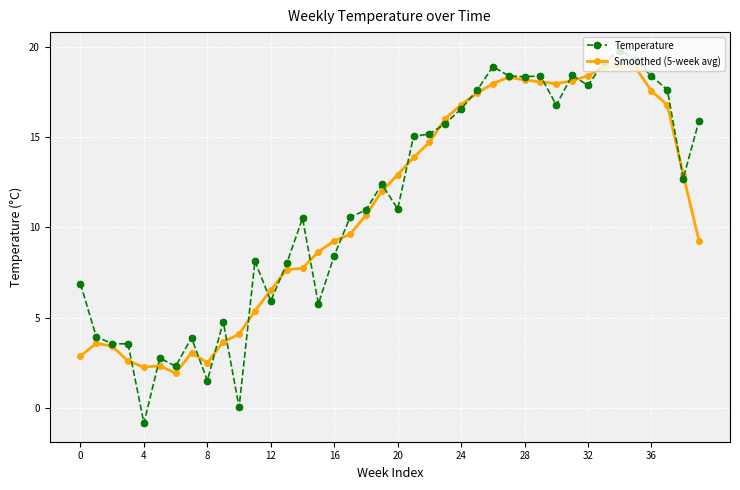

At how many categories does at least one series exceed 7?

28